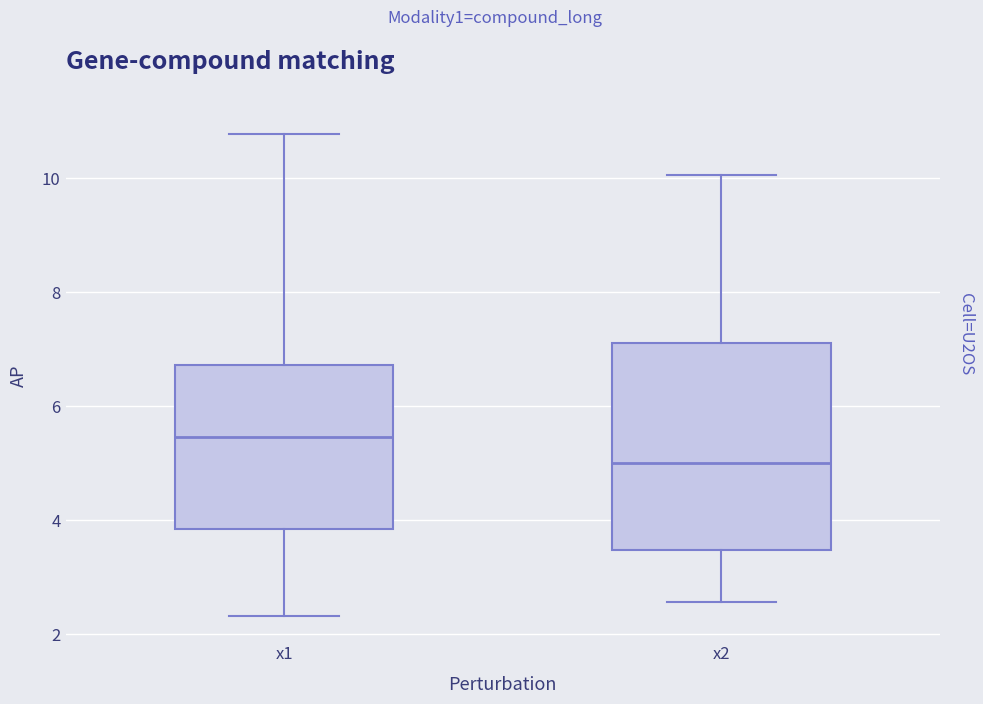

Where does the lower whisker of the box for x2 end on the y-axis? The values are not printed on the chart, so give them approximately, as read against the axis.

2.6